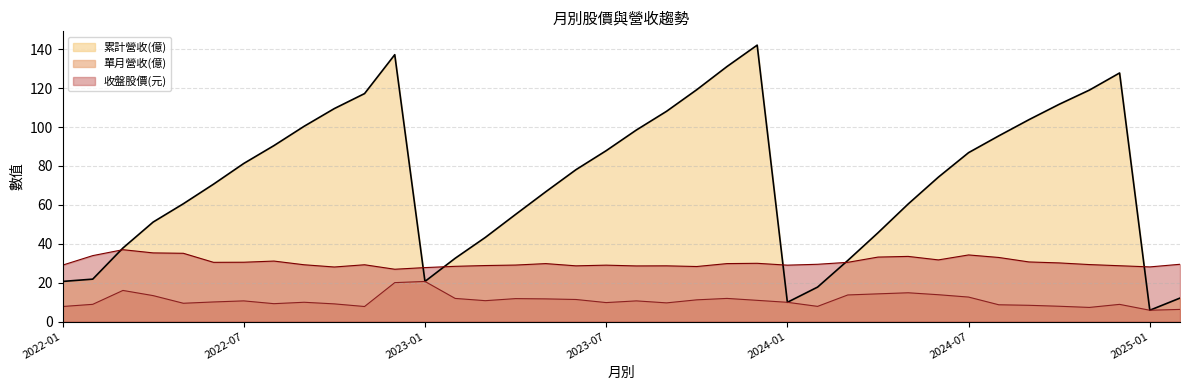

How many categories are shown in the chart?

38